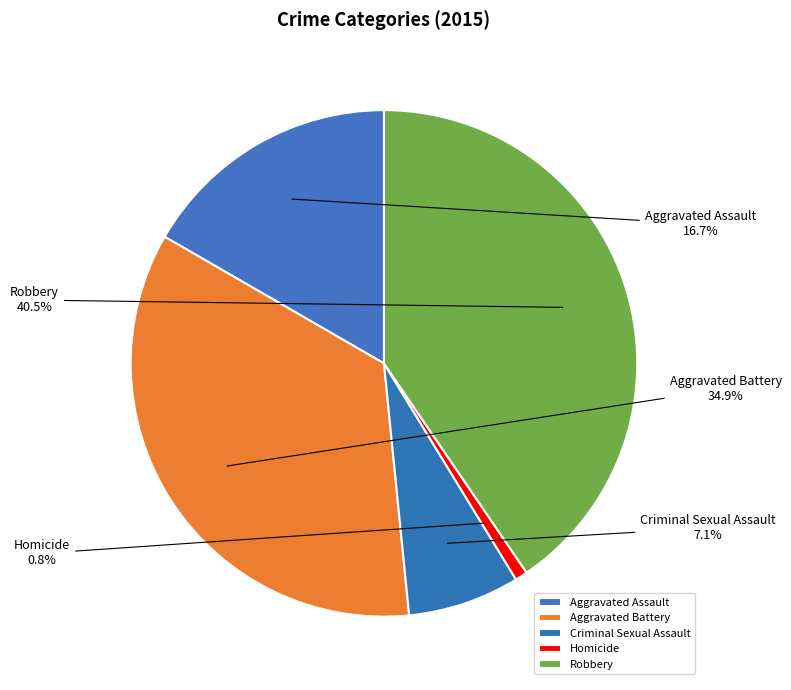

How many slices are in this pie chart?

5